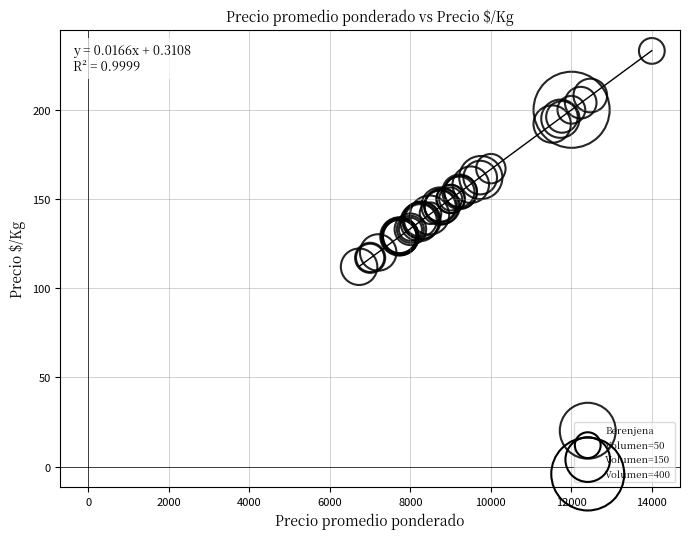

What Y value in the scatter plot is closest to 172?

167